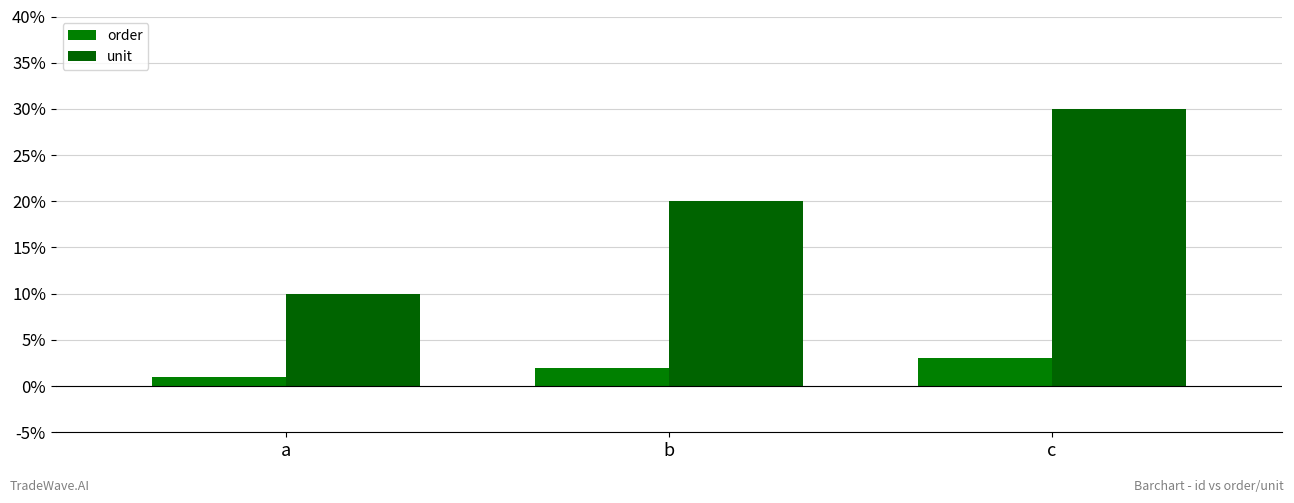

The value of unit at b is 20. True or false?

True